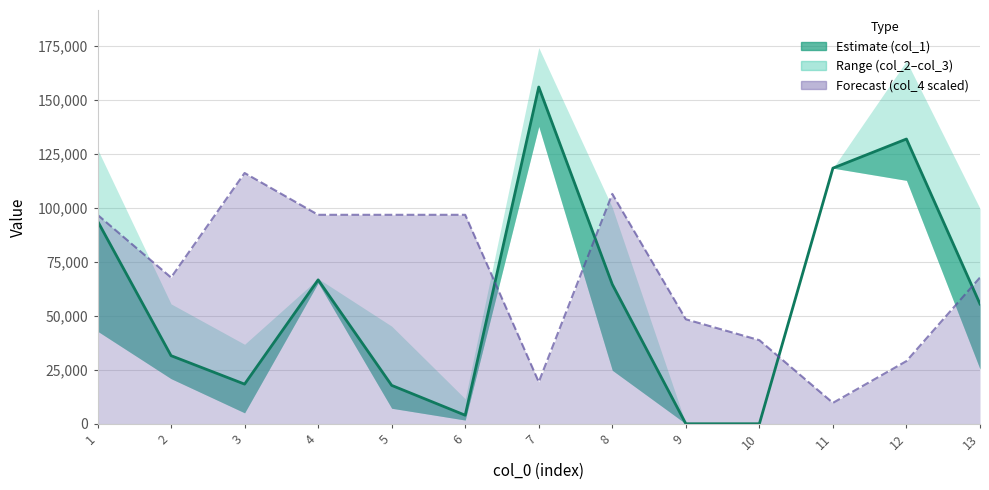

The value of col_1 (line) at 5 is 17769.0. True or false?

True